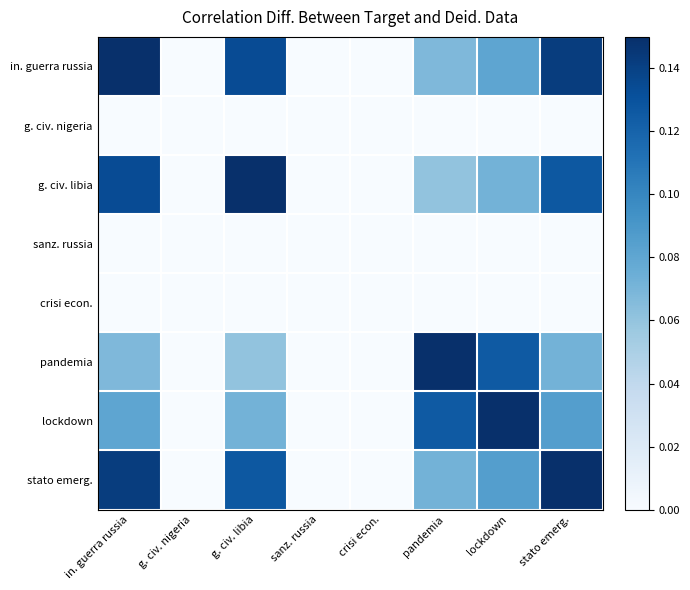

At how many categories does at least one series exceed 0?

5